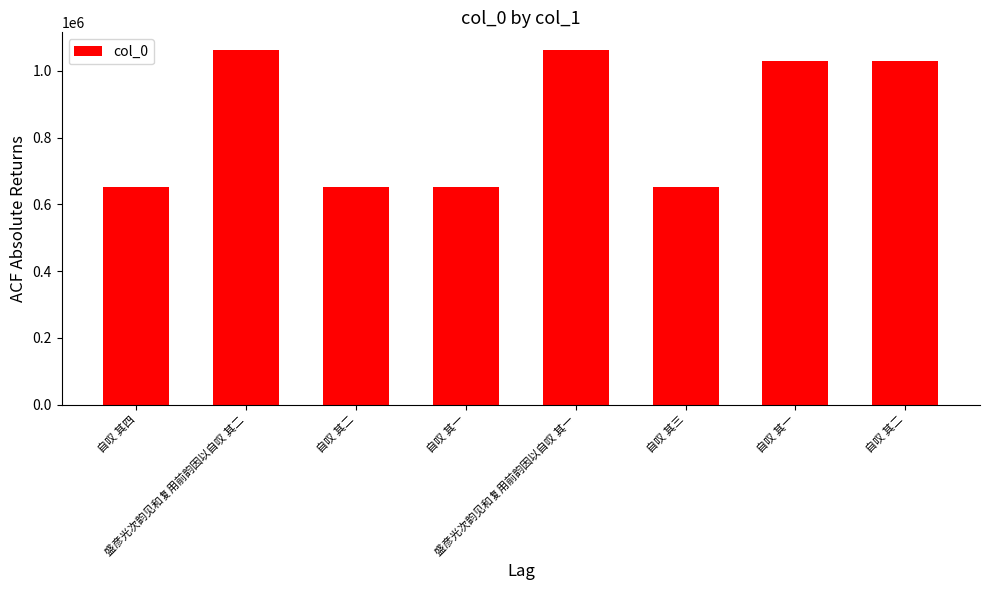

How many bars are there in total?

8